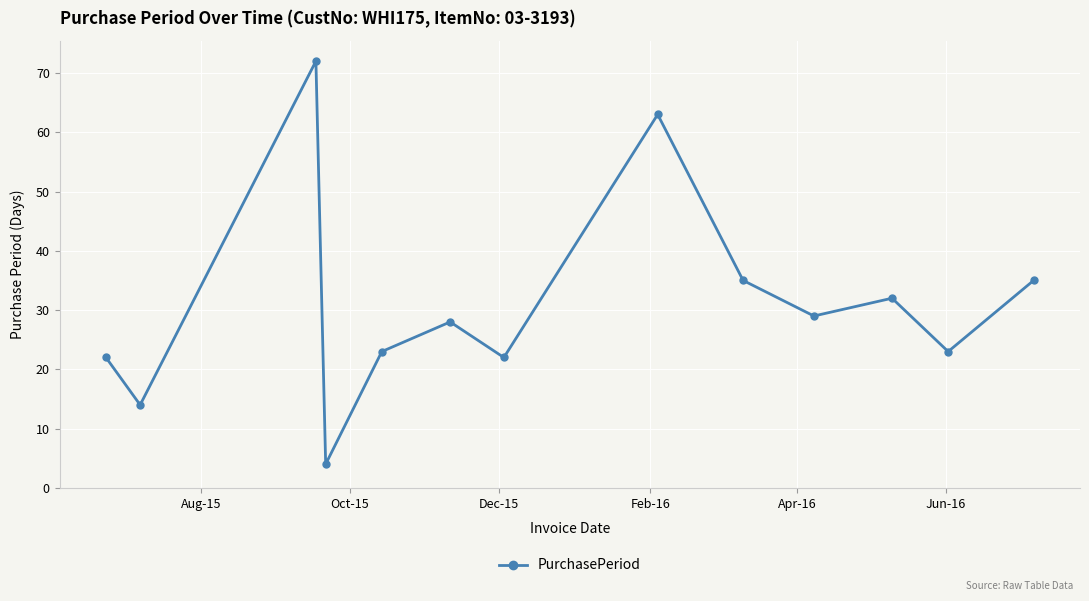

What is the minimum value shown in the chart?

4